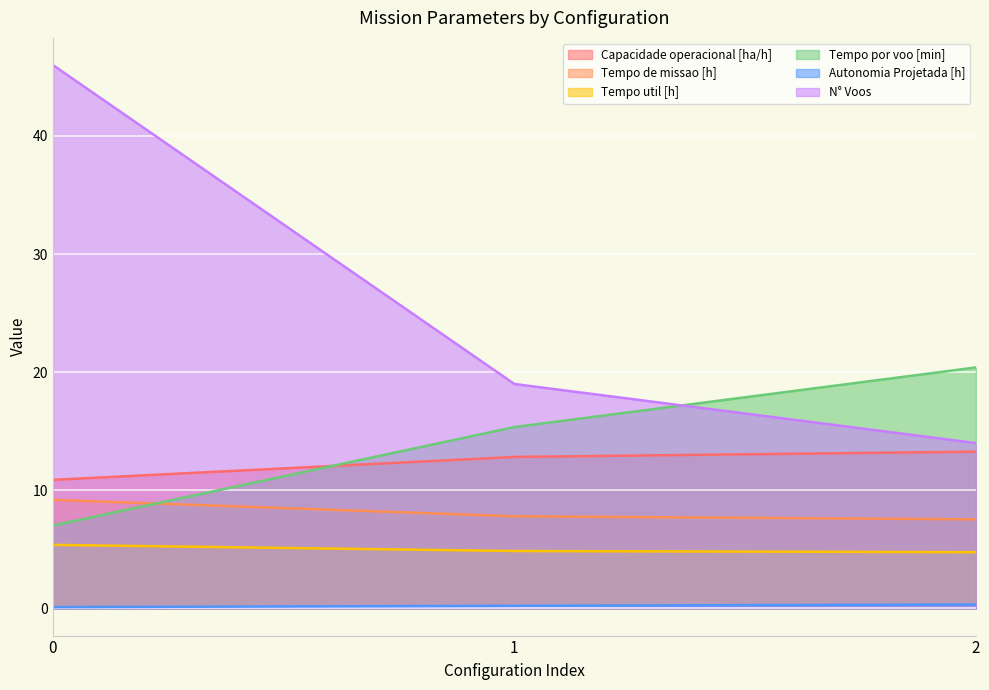

What is the total value across all series at 2?

60.3